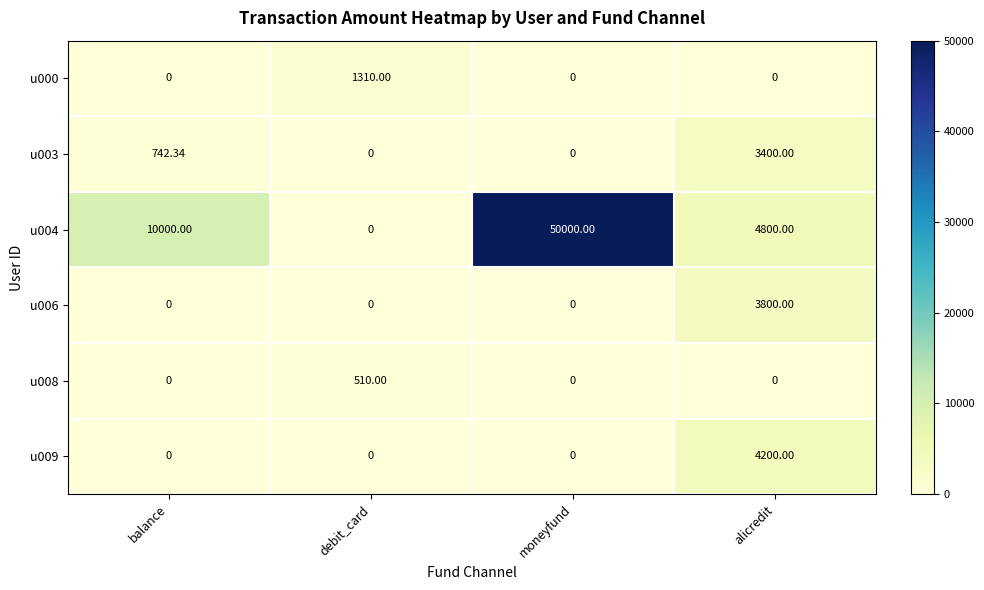

At which label does u008 reach its peak?

debit_card